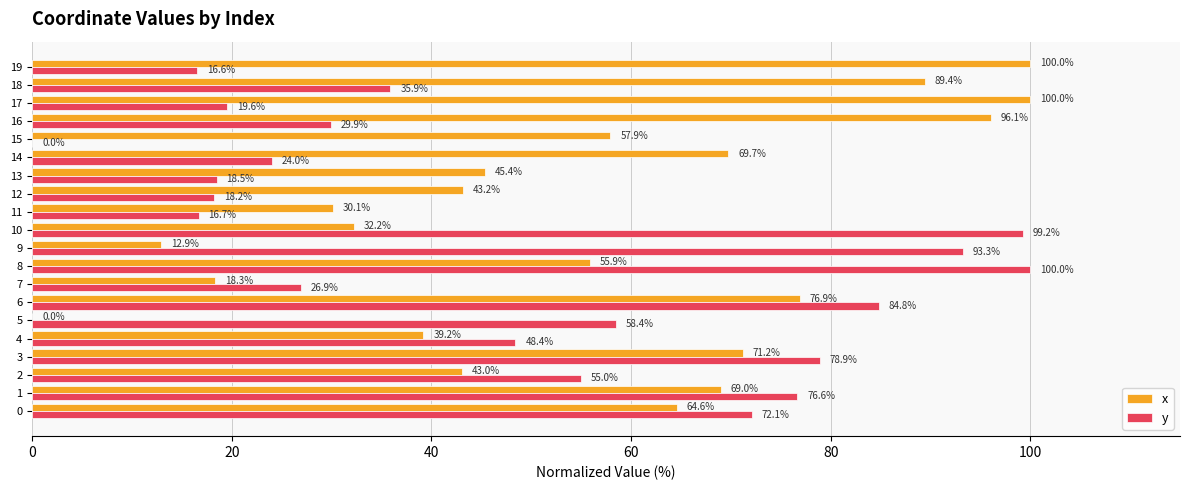

True or false: x has a value of 35.1 at 17.

False